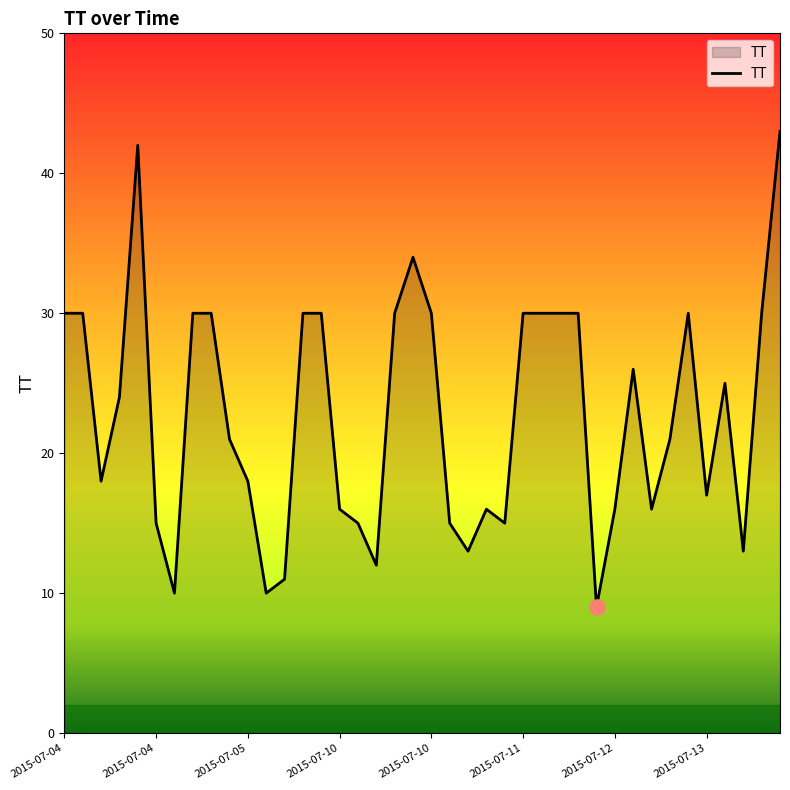

What is the maximum value shown in the chart?

43